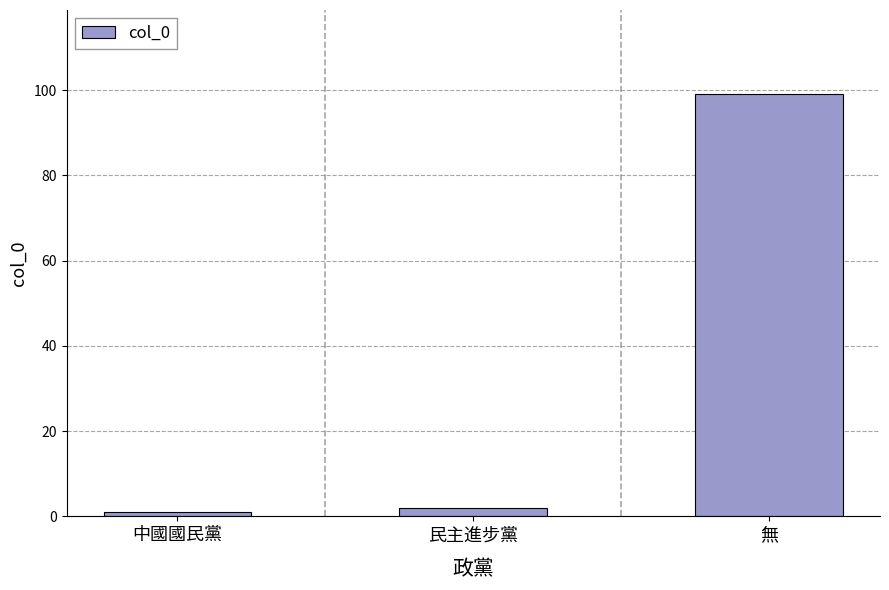

Reading left to right, list all the values displayed in this chart.

中國國民黨=1	民主進步黨=2	無=99